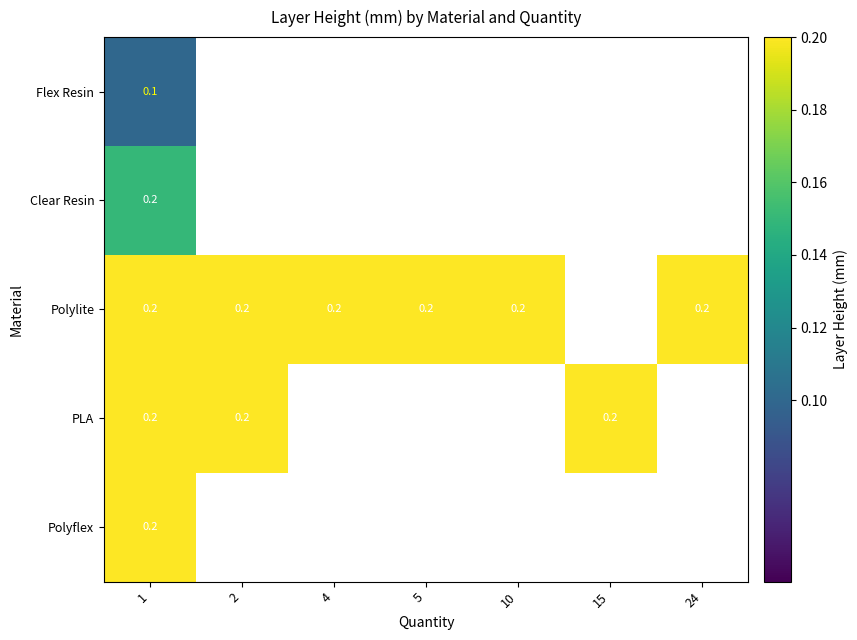

True or false: Polylite has a value of 0.2 at 10.

True